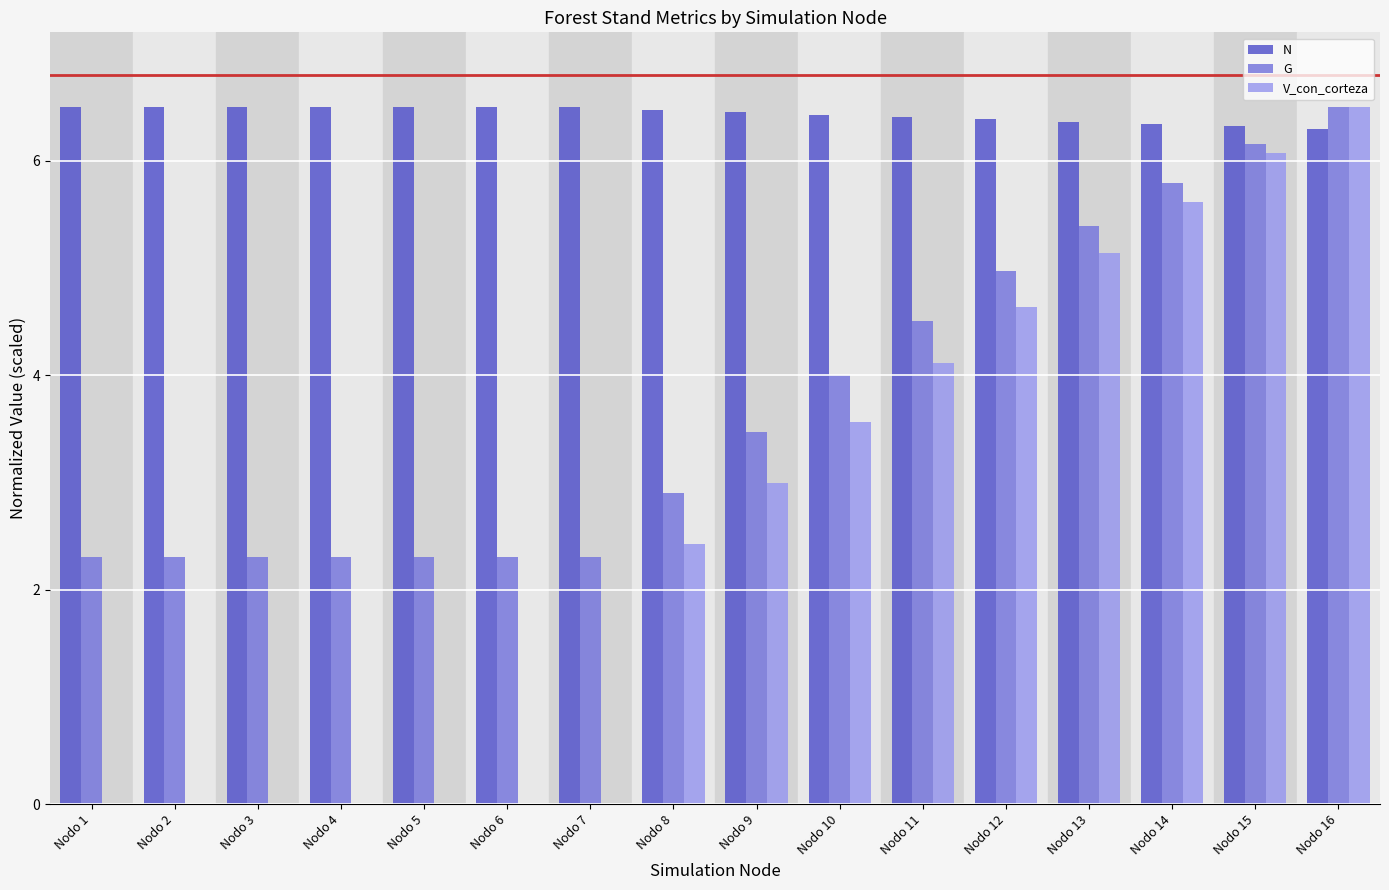

The G series shows 5.5 at Nodo 9. True or false?

False